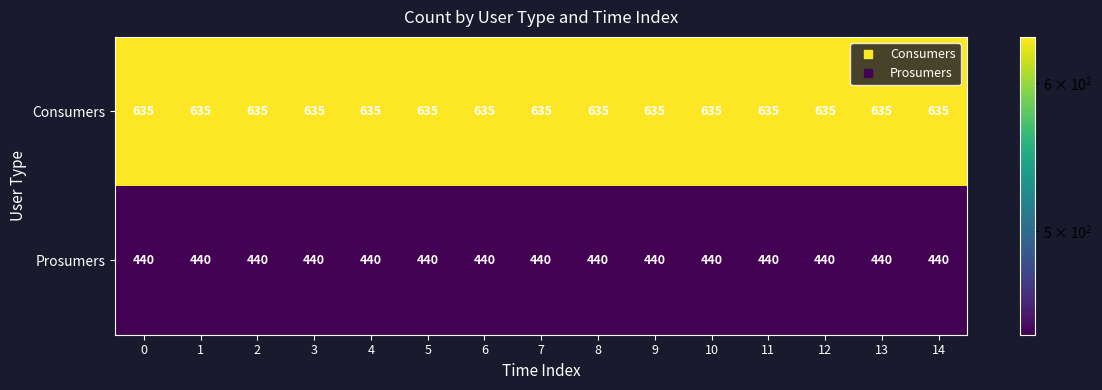

The value of Prosumers at 12 is 440. True or false?

True